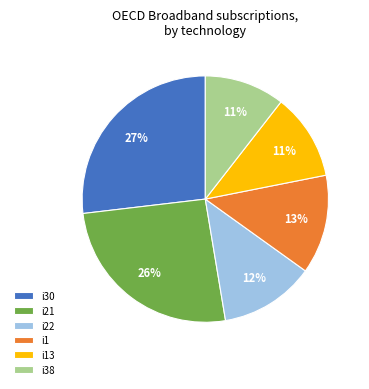

Between i38 and i22, which is larger?

i22